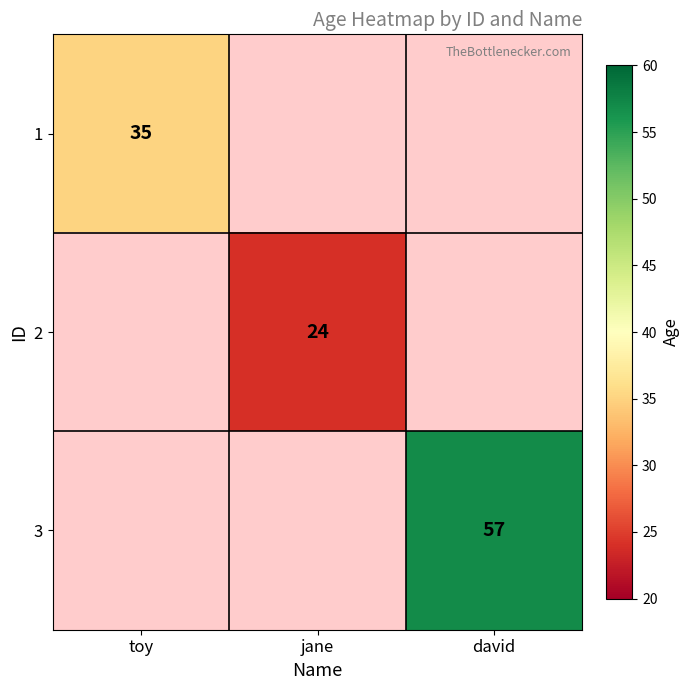

The value of 1 at toy is 49. True or false?

False